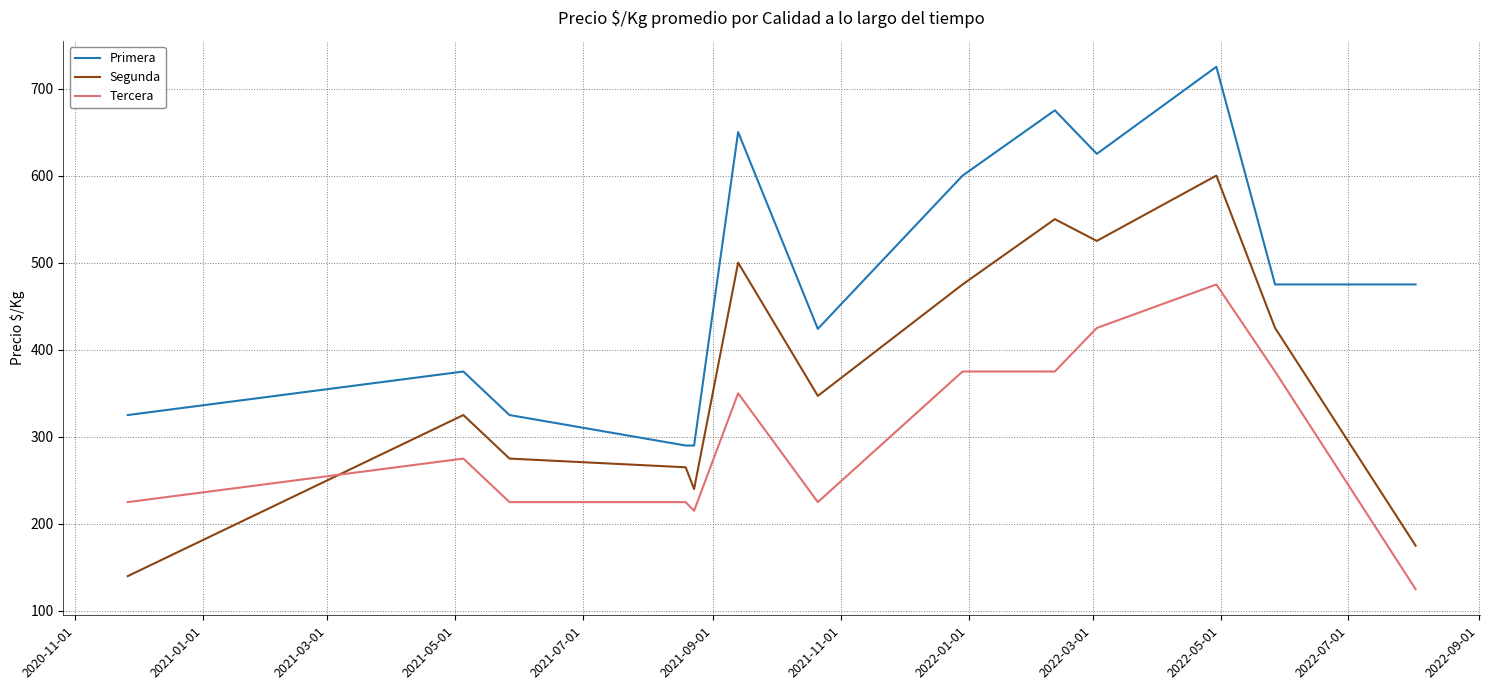

How many values in the Tercera series are below 275?

6